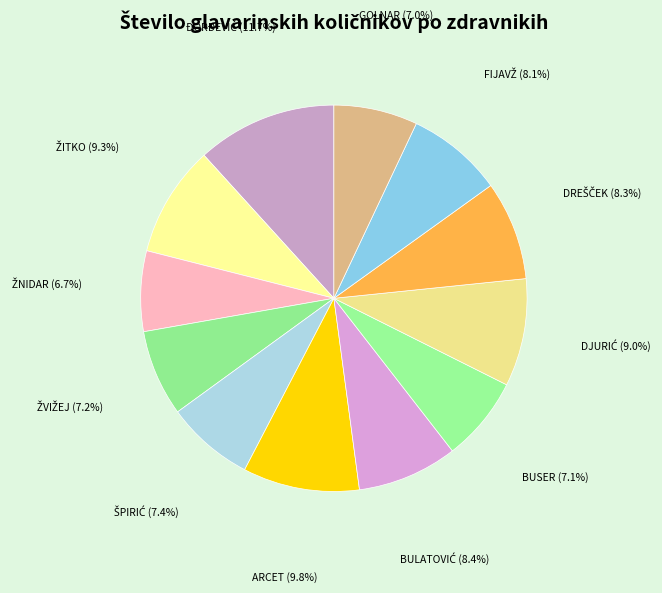

Count the number of slices in the pie.

12